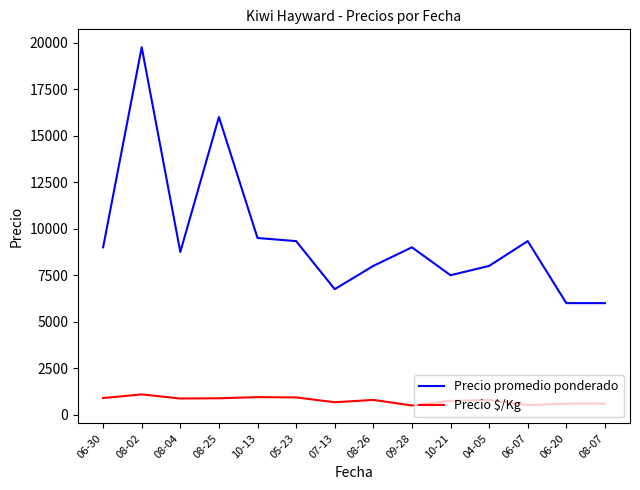

Which category has the highest value in the Precio promedio ponderado series?

08-02